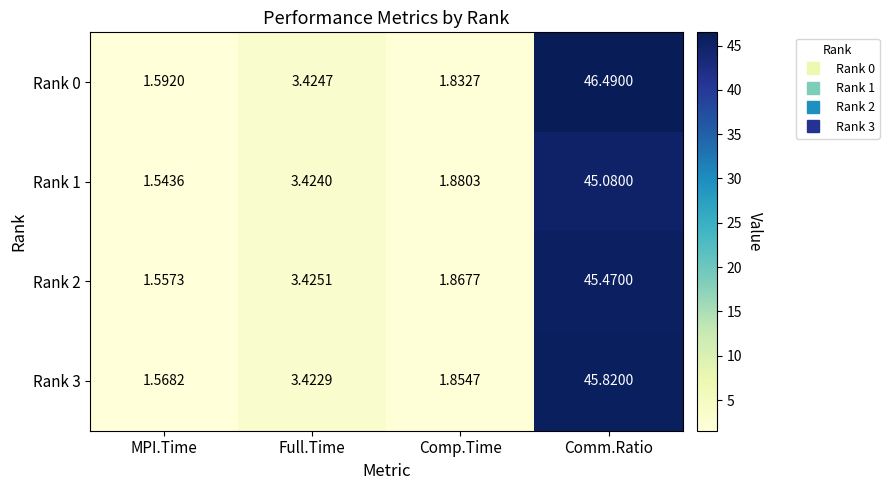

Which category has the highest value in the Rank 2 series?

Comm.Ratio